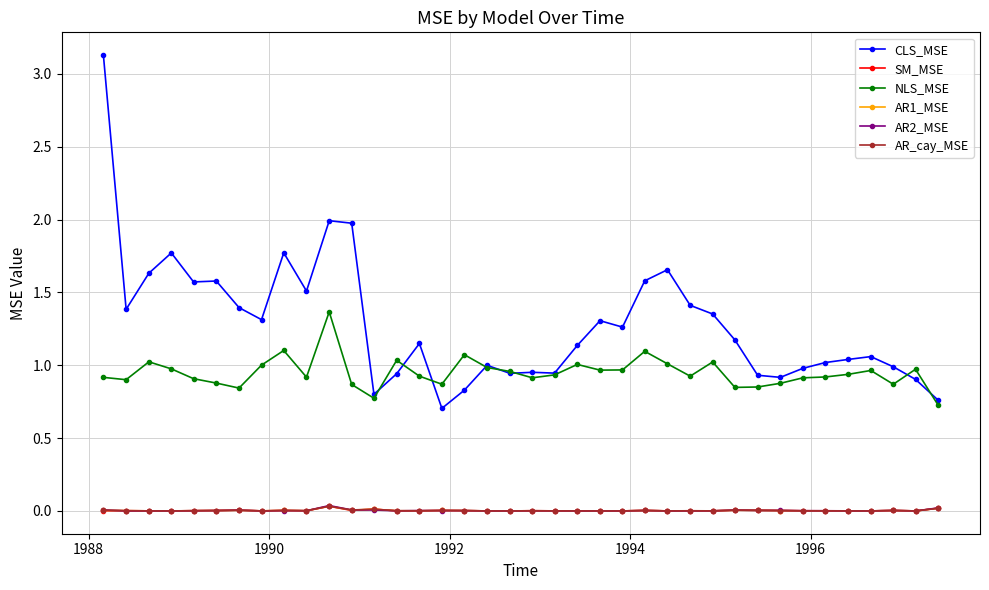

True or false: NLS_MSE has more than 0 points higher than both neighbors.

True